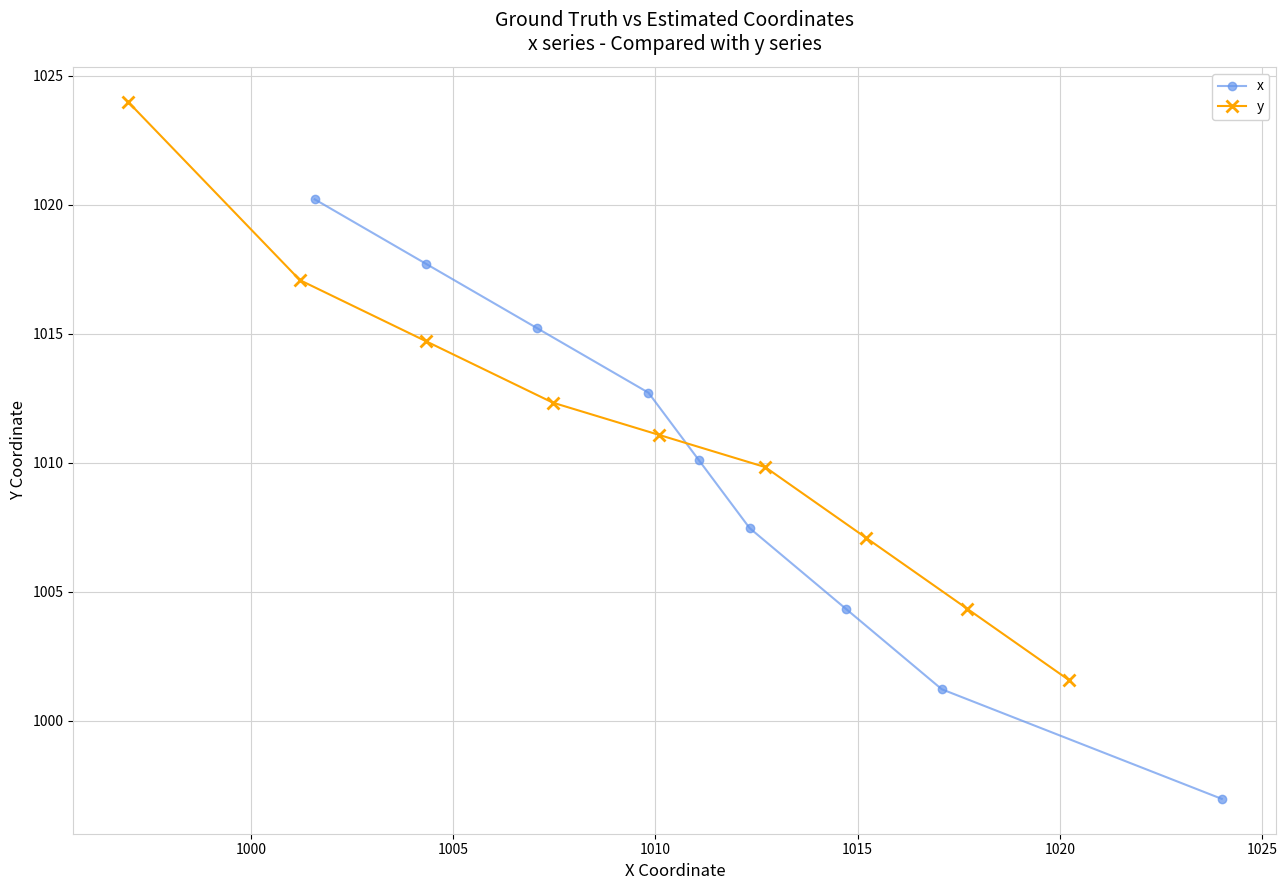

How many distinct data groups are displayed?

2